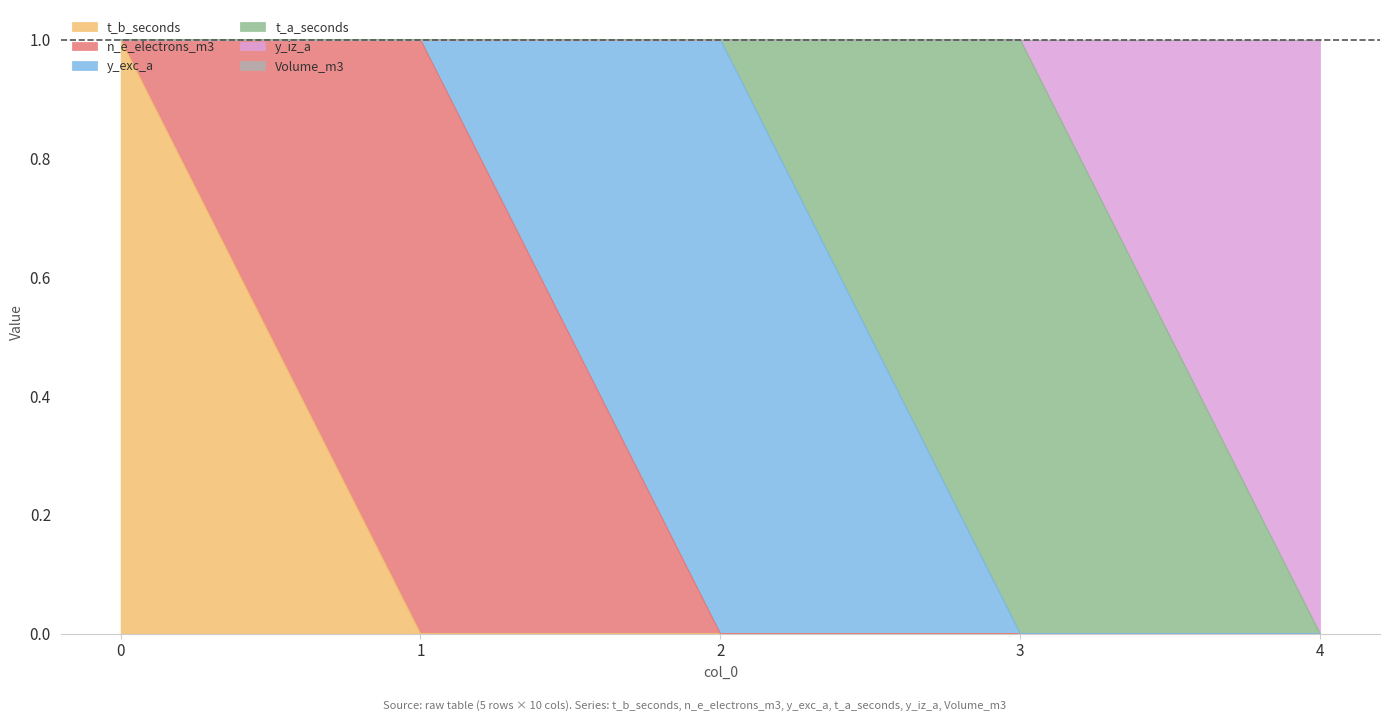

How many categories are shown in the chart?

5